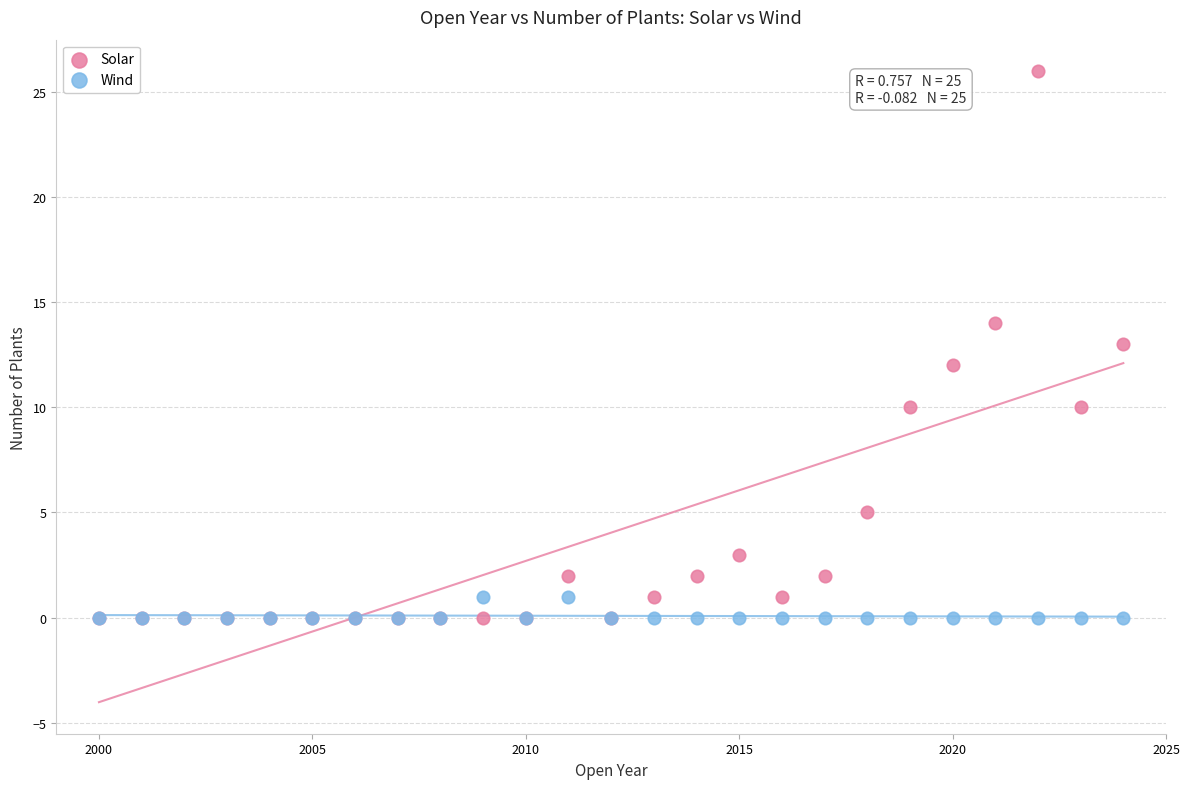

Which series has the largest Y range (max minus min)?

Solar